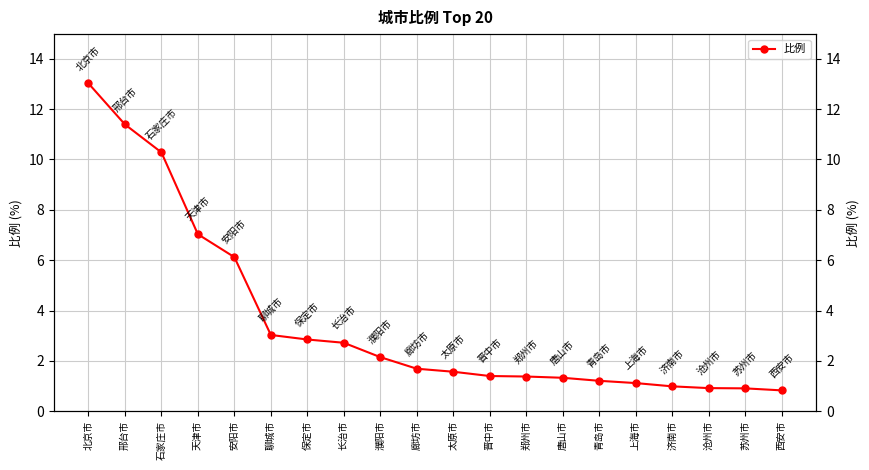

What is the difference between the maximum and minimum values?

12.2